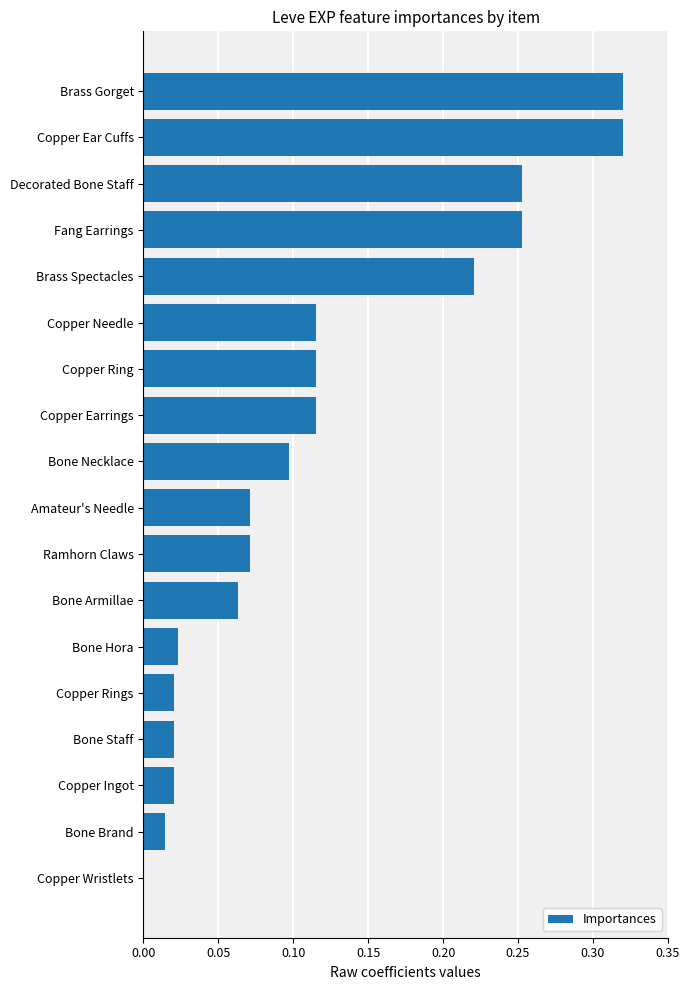

What is the sum of all values?

2.1